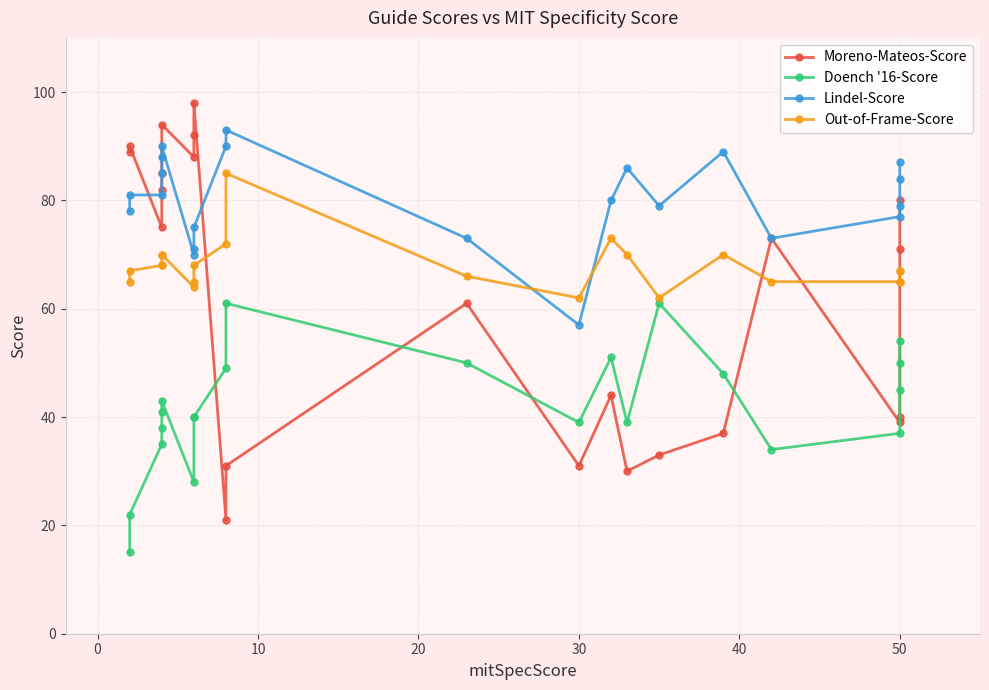

Reading left to right, list all the values displayed in this chart.

Moreno-Mateos-Score: 89	90	75	82	85	94	88	92	98	21	31	61	31	44	30	33	37	73	39	40	71	80
Doench '16-Score: 15	22	35	38	41	43	28	40	40	49	61	50	39	51	39	61	48	34	37	45	50	54
Lindel-Score: 78	81	81	85	88	90	70	71	75	90	93	73	57	80	86	79	89	73	77	79	84	87
Out-of-Frame-Score: 65	67	68	68	70	70	64	65	68	72	85	66	62	73	70	62	70	65	65	65	67	67